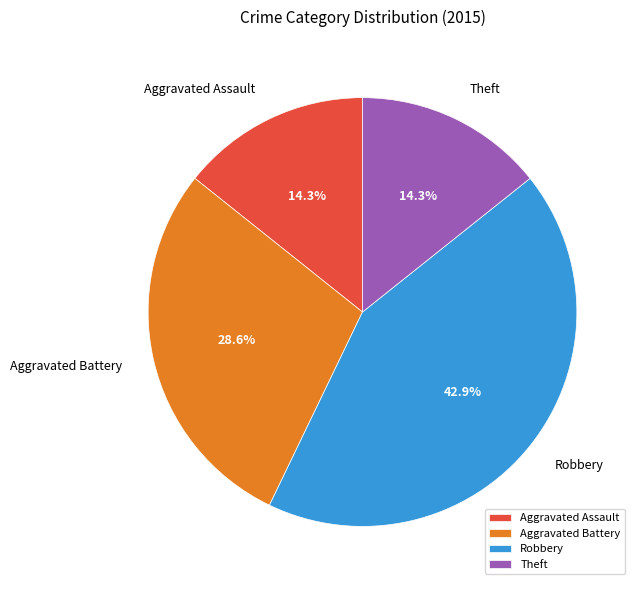

Approximately how many times larger is the value at Aggravated Assault compared to Theft?

1.0